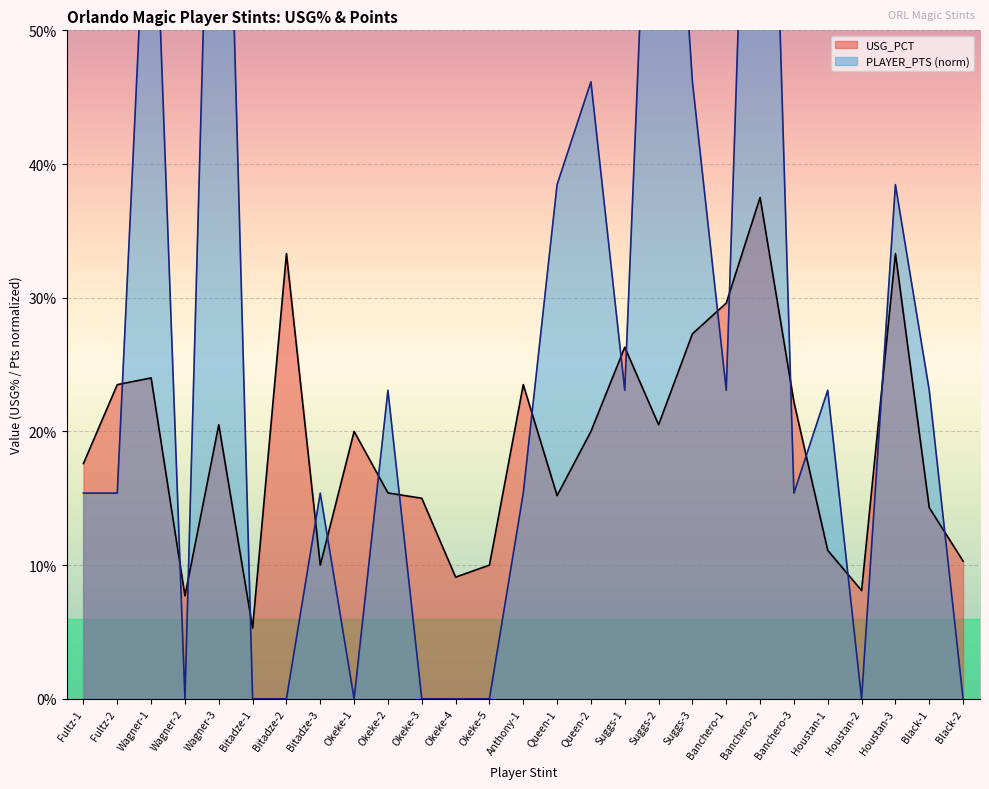

In PLAYER_PTS, how many points are higher than both neighbors (excluding endpoints)?

9